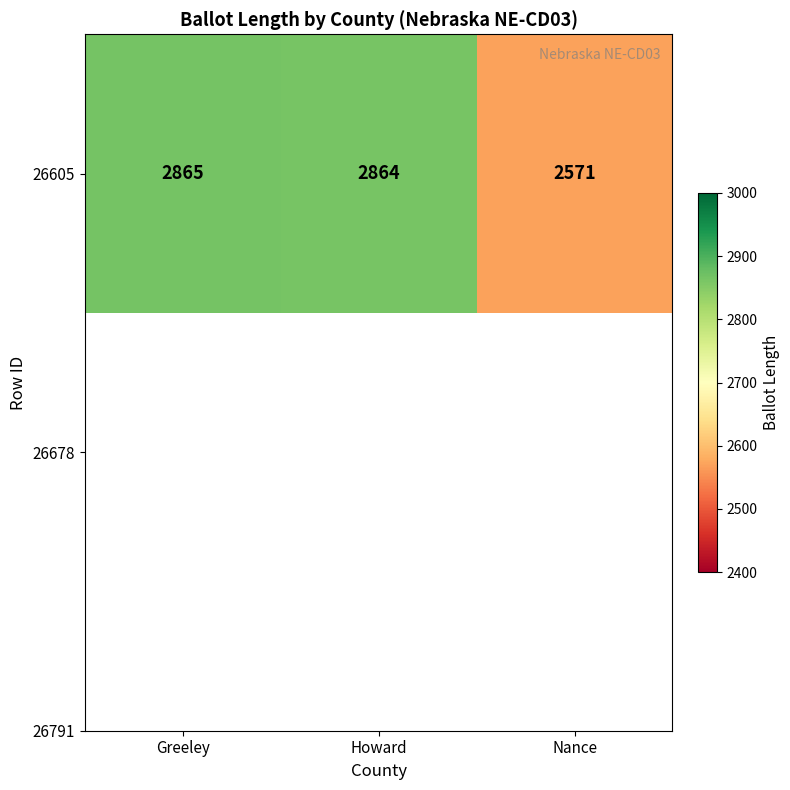

What is the maximum value shown in the chart?

2865